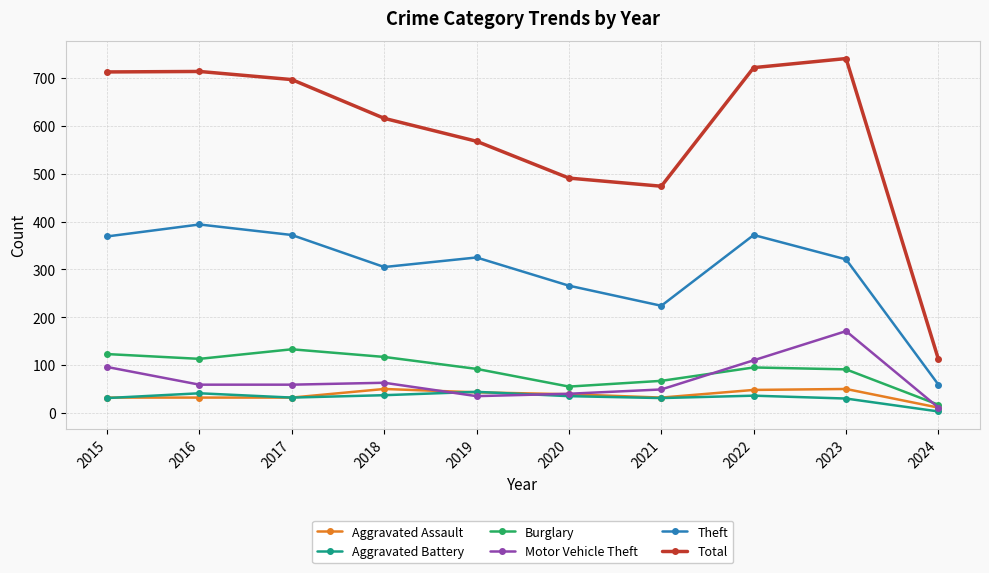

What is the difference between the highest and lowest values at 2019?

533